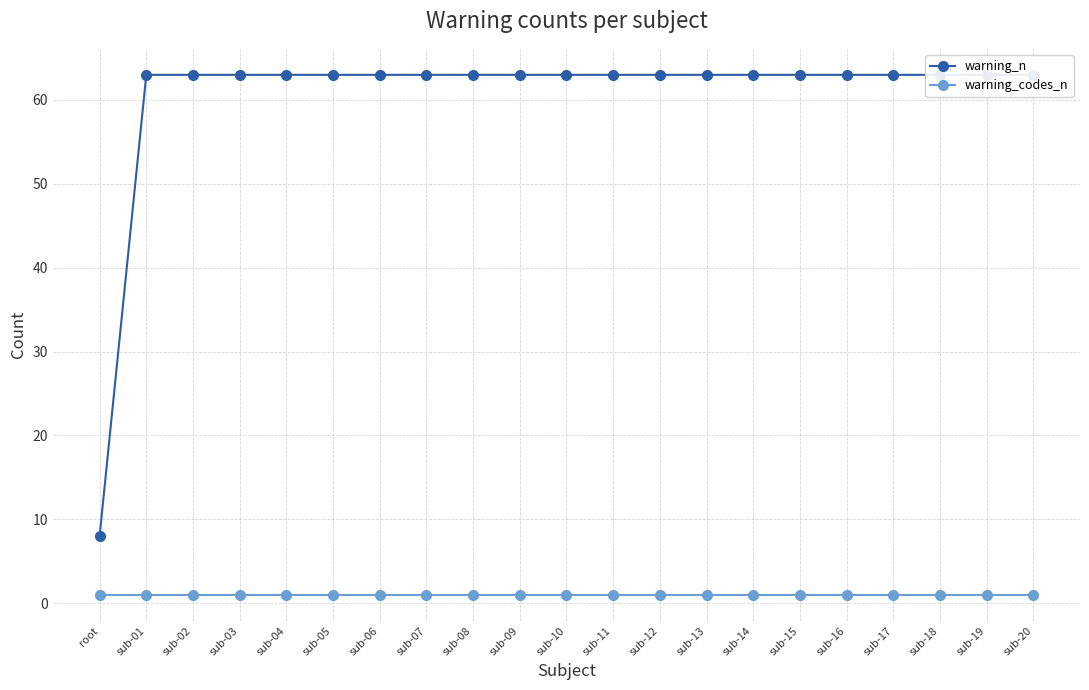

The value of warning_codes_n at sub-06 is 2. True or false?

False